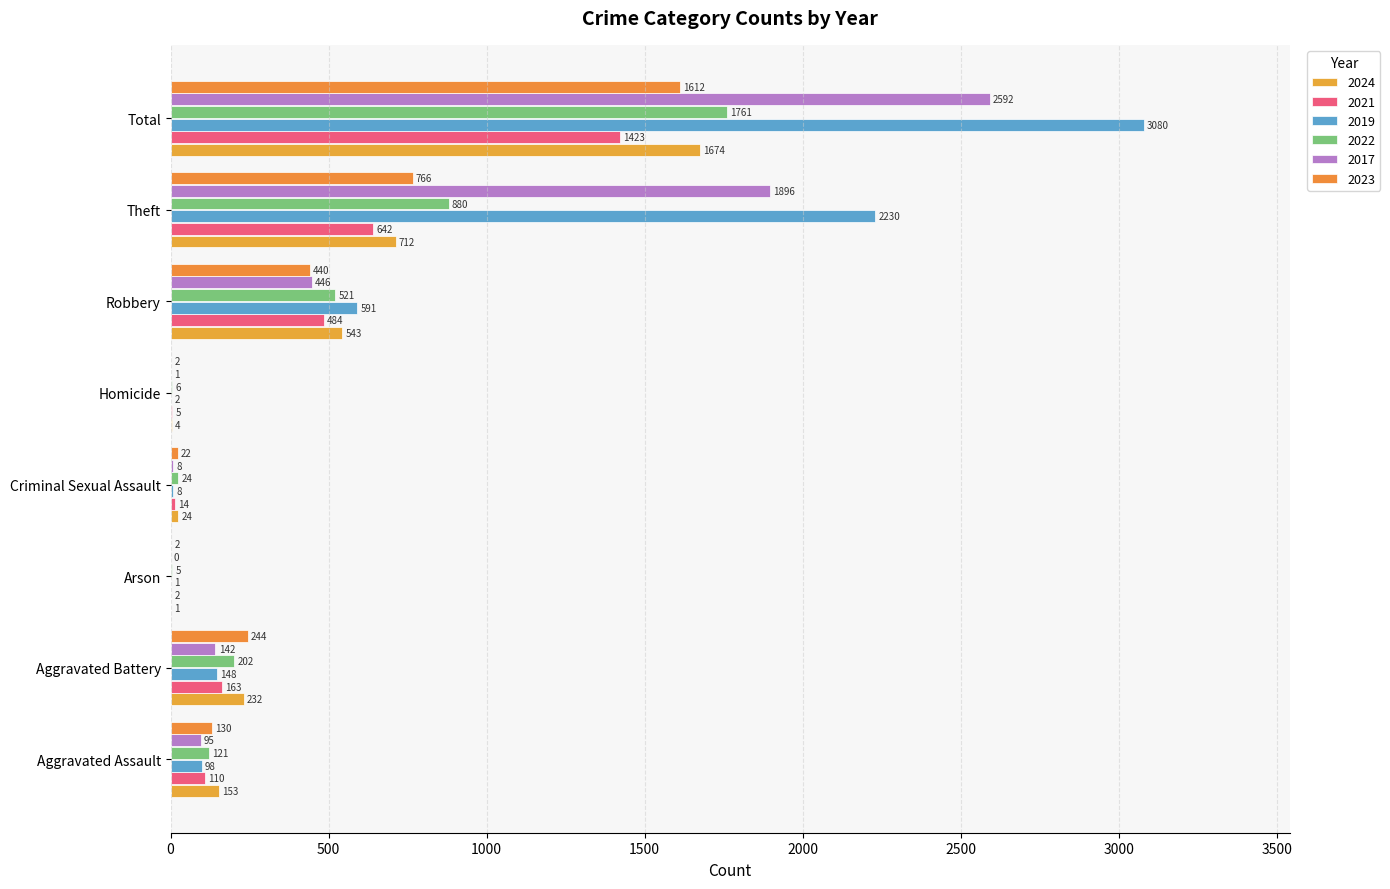

How many series are shown in this chart?

6